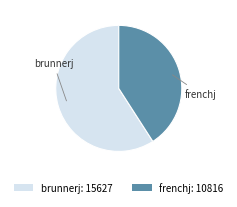

Is it true that brunnerj is 59% of the pie?

True